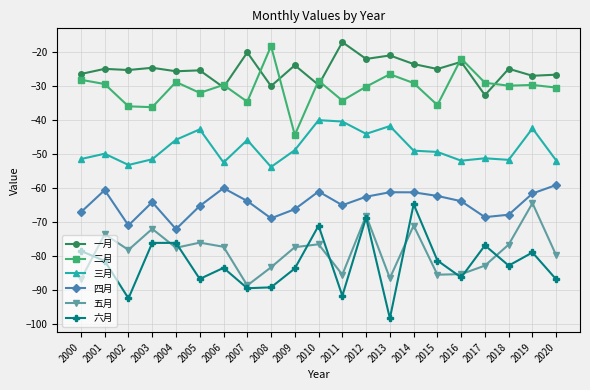

What is the minimum value for 一月?

-32.7